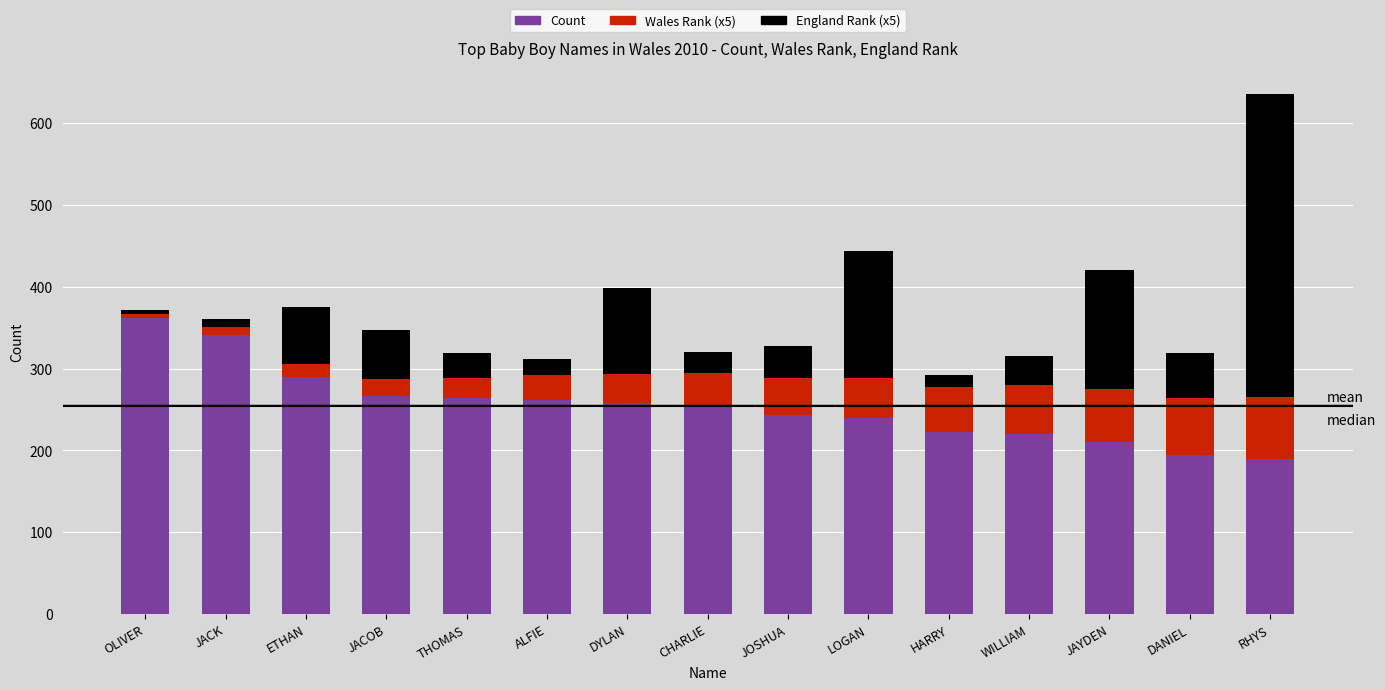

Which category has the highest value in the Count series?

OLIVER